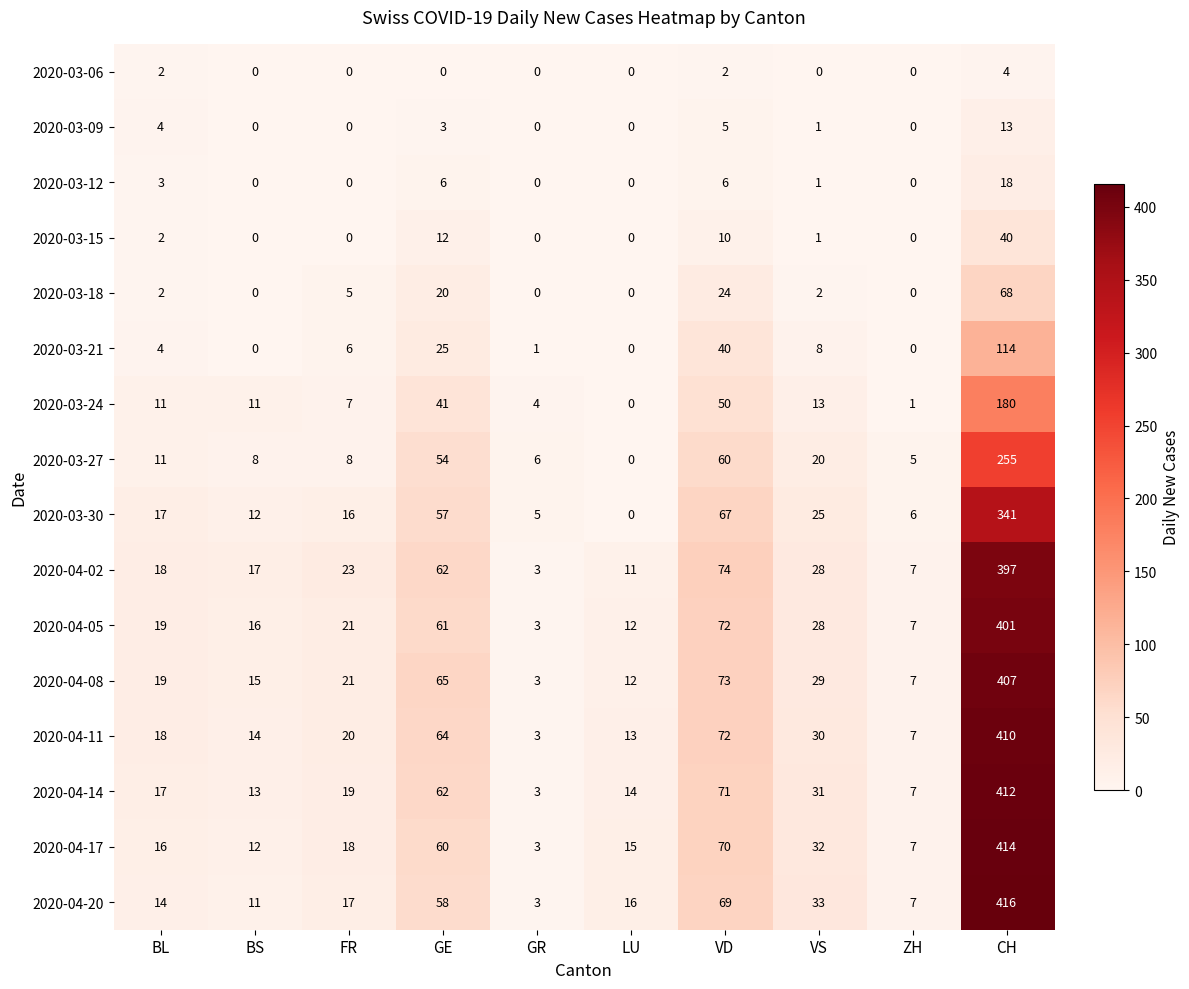

The value of 2020-04-17 at BL is 16. True or false?

True